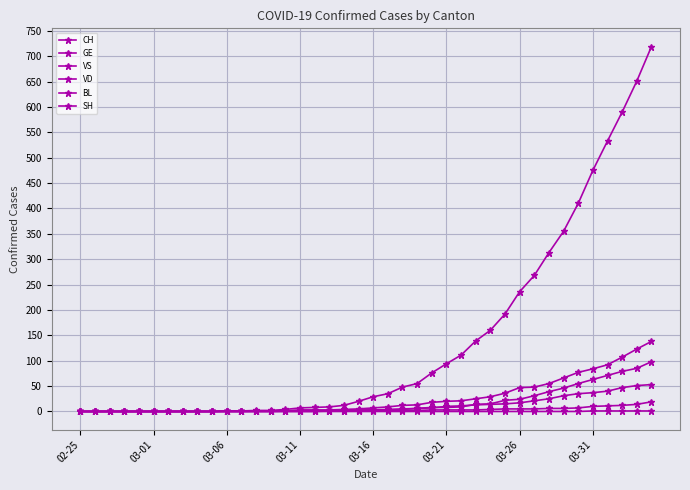

How many values in the BL series are below 2?

15